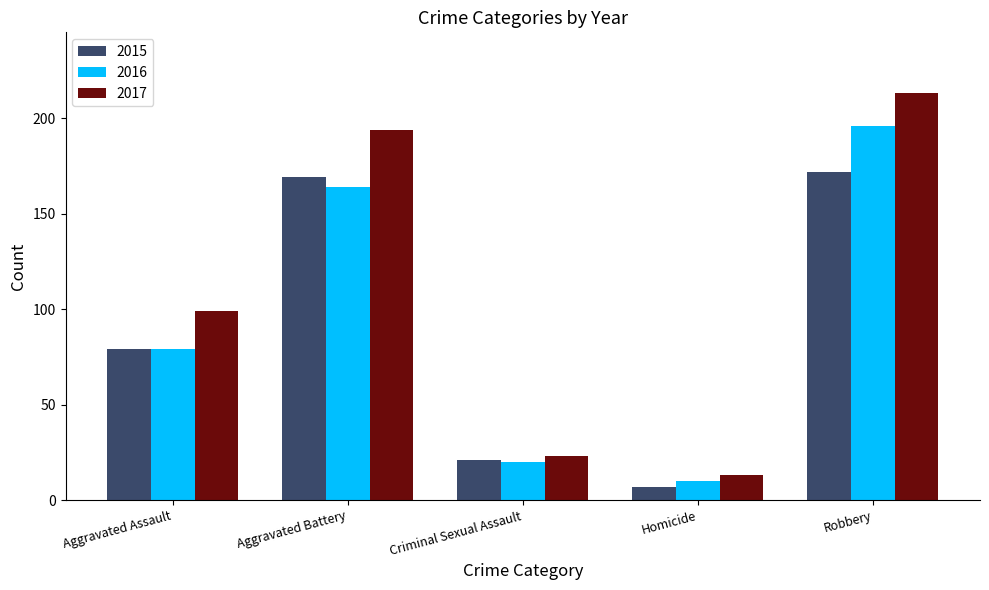

At which category is the sum across all series the highest?

Robbery